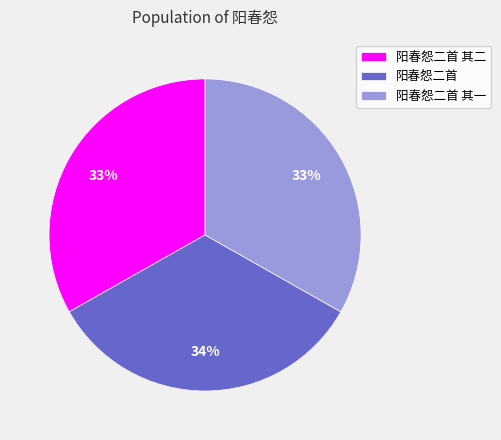

Count the number of slices in the pie.

3